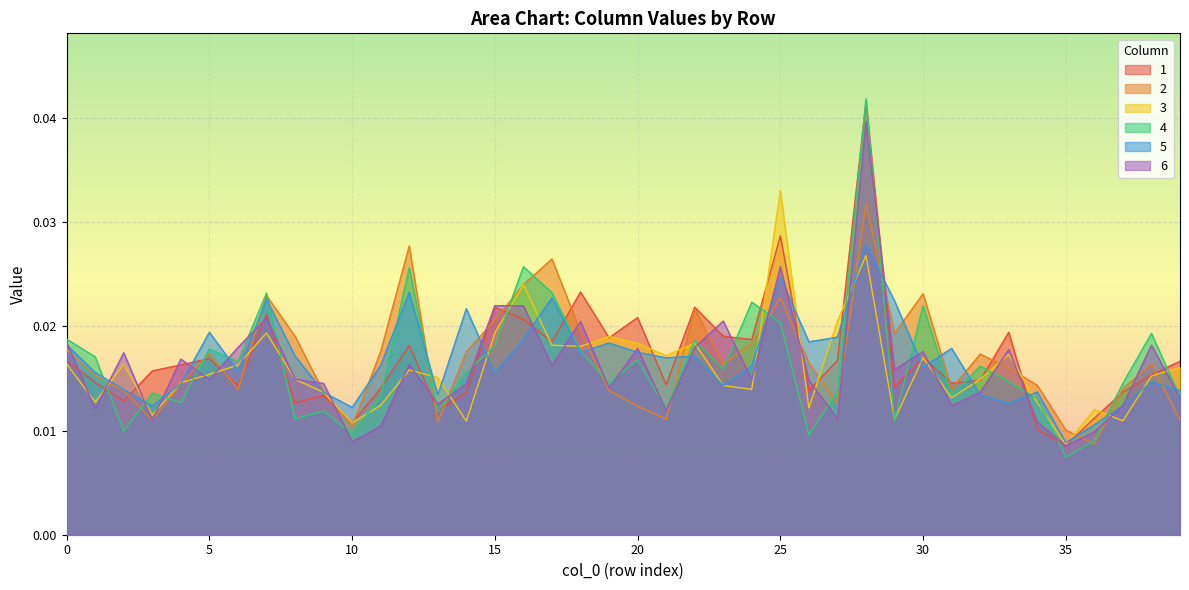

At which category is the sum across all series the highest?

28